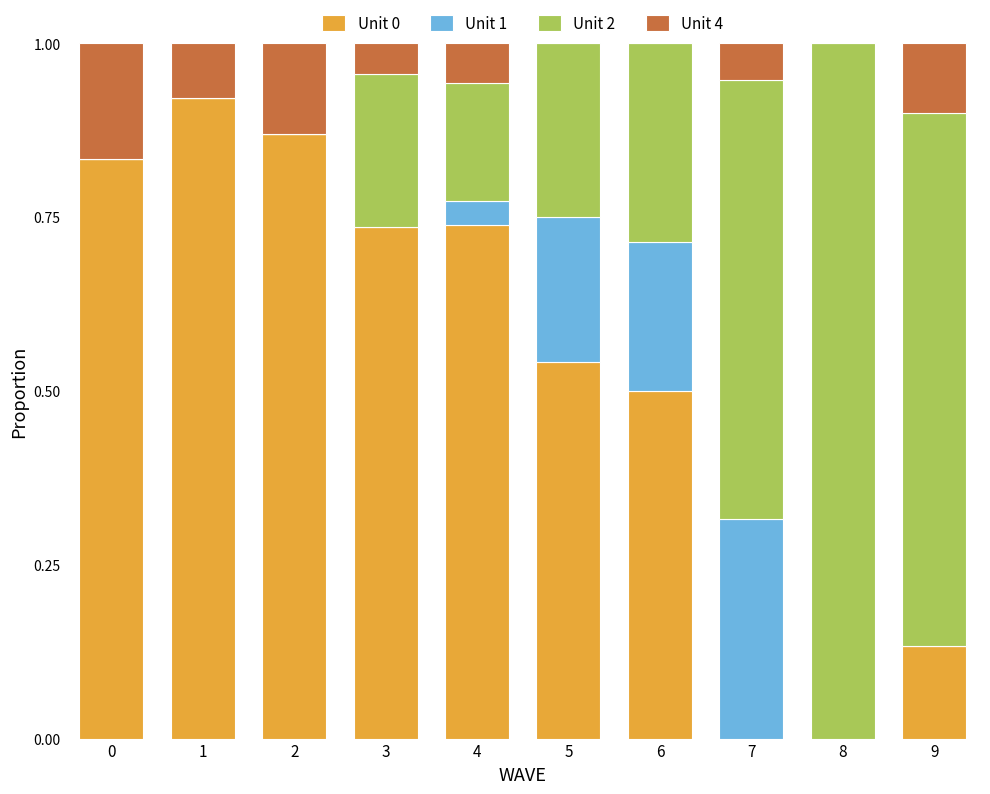

What is the total value across all series at 4?

1.0